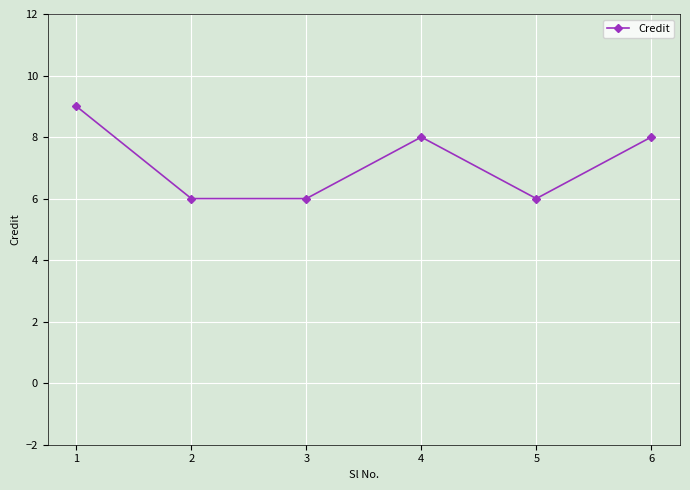

True or false: the data shows 2 at 2.

False